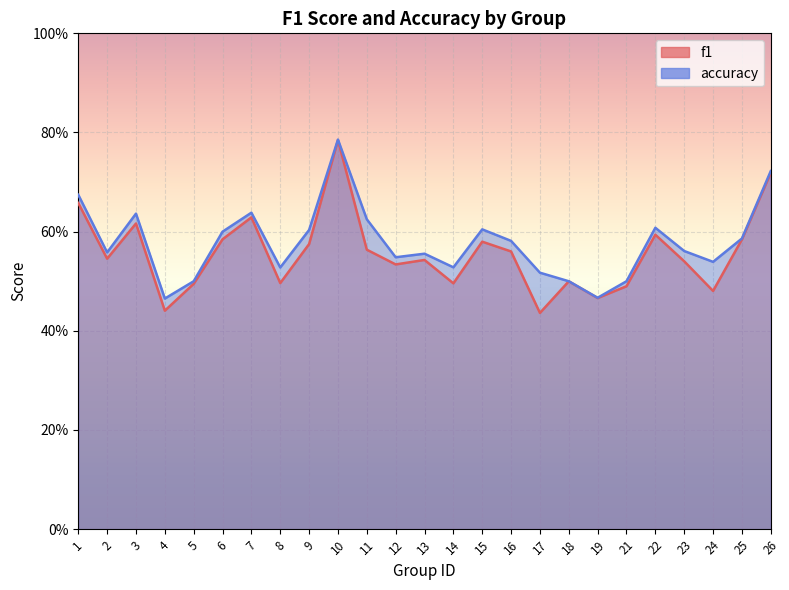

At 16, list the series in order from largest to smallest.

accuracy, f1